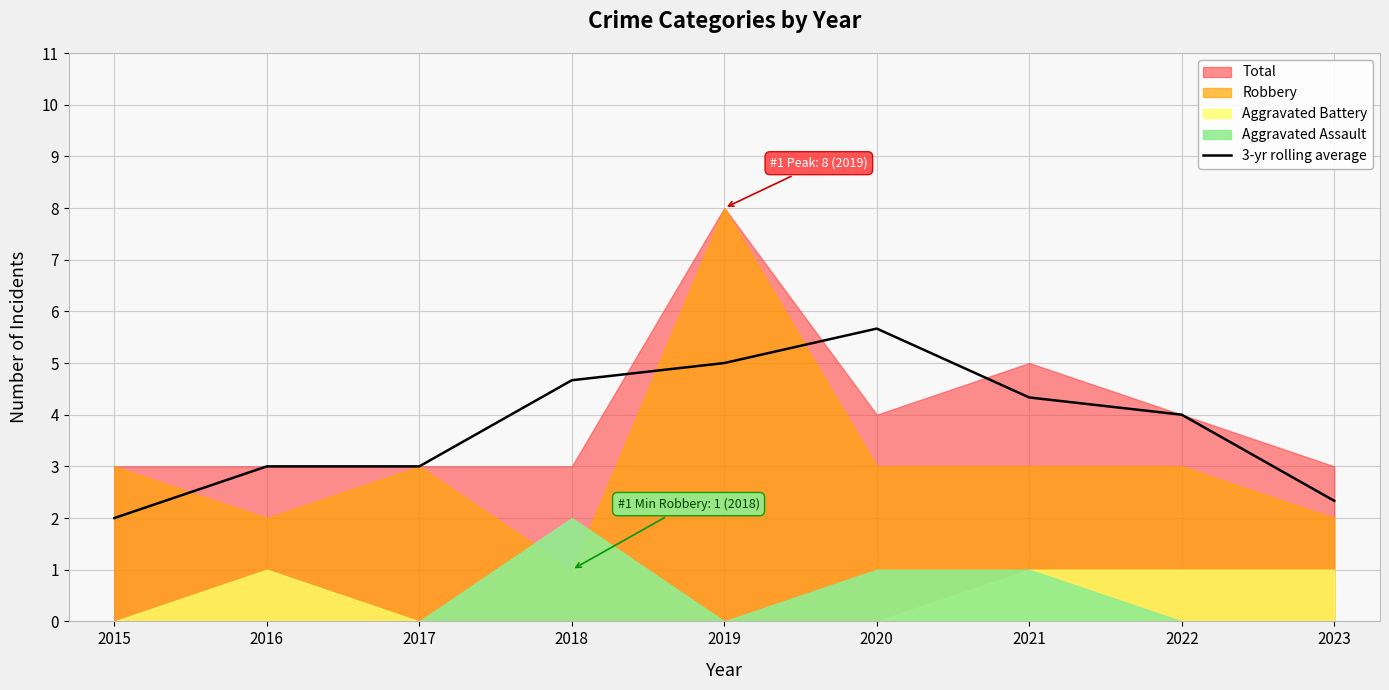

At which category does the chart reach its minimum across all series?

2015